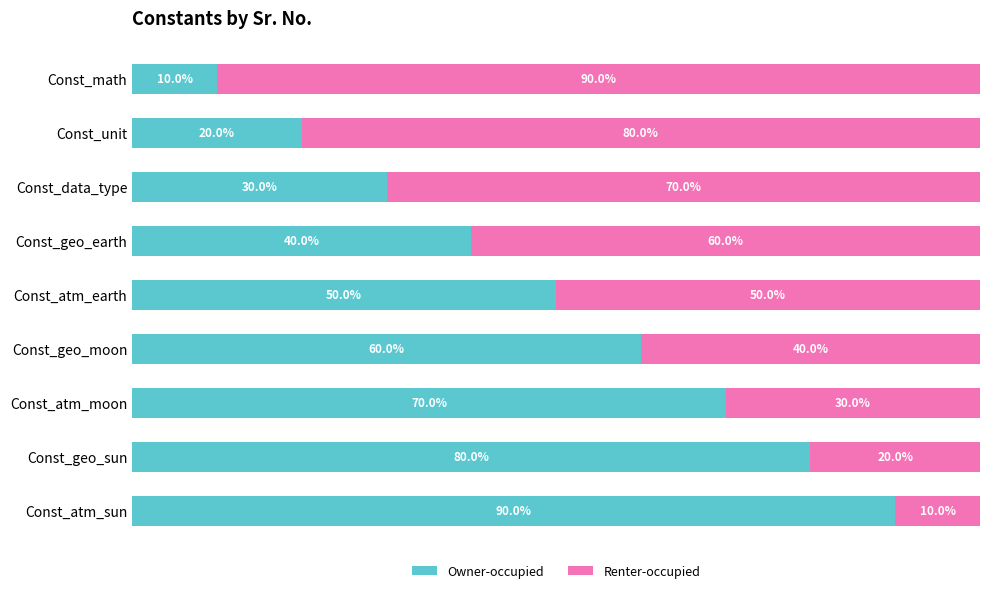

At which label does Owner-occupied reach its minimum?

Const_math